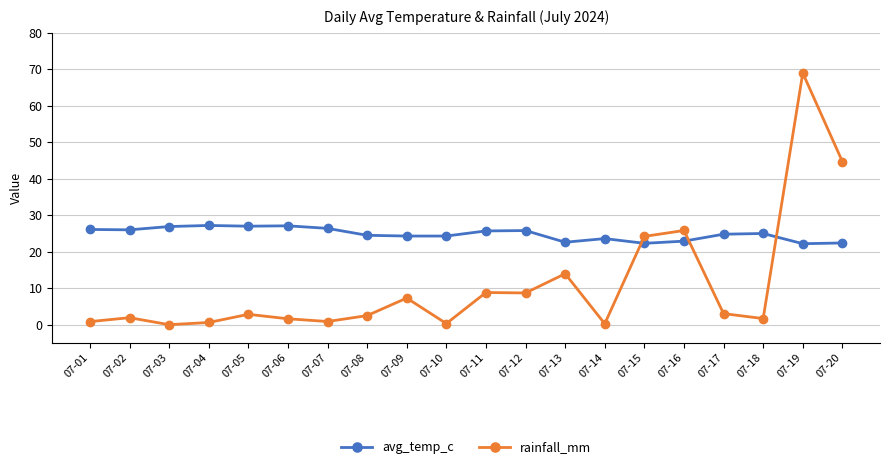

What is the sum of the rainfall_mm values at 07-09 and 07-11?

16.1